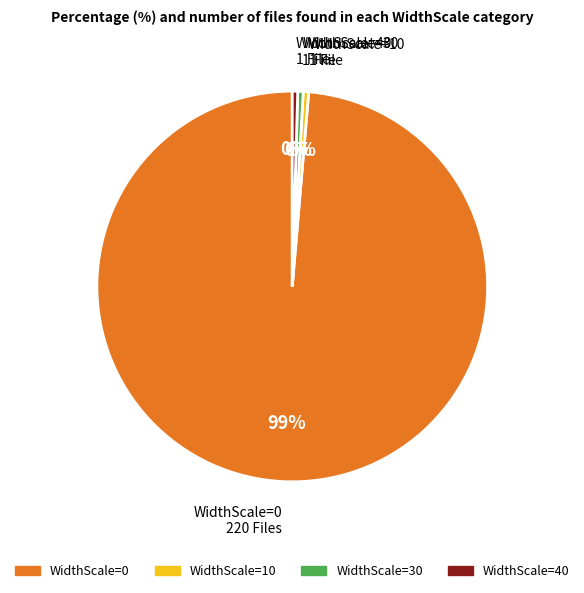

Which has a higher value, WidthScale=30 or WidthScale=0?

WidthScale=0